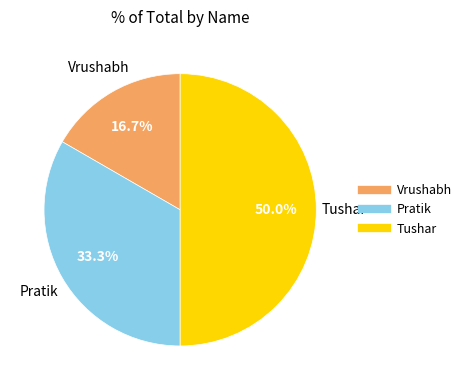

True or false: Tushar accounts for 50% of the total.

True